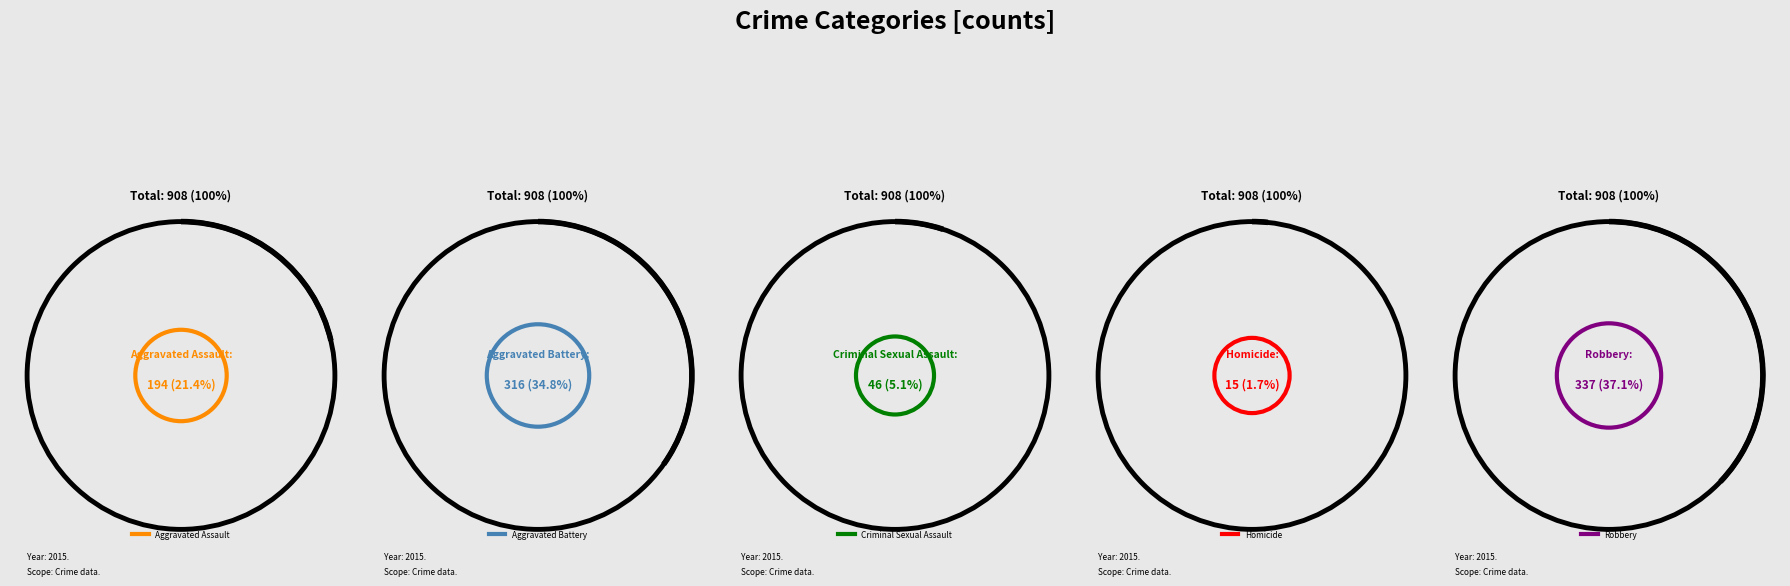

Rank the categories by value from highest to lowest.

Robbery, Aggravated Battery, Aggravated Assault, Criminal Sexual Assault, Homicide